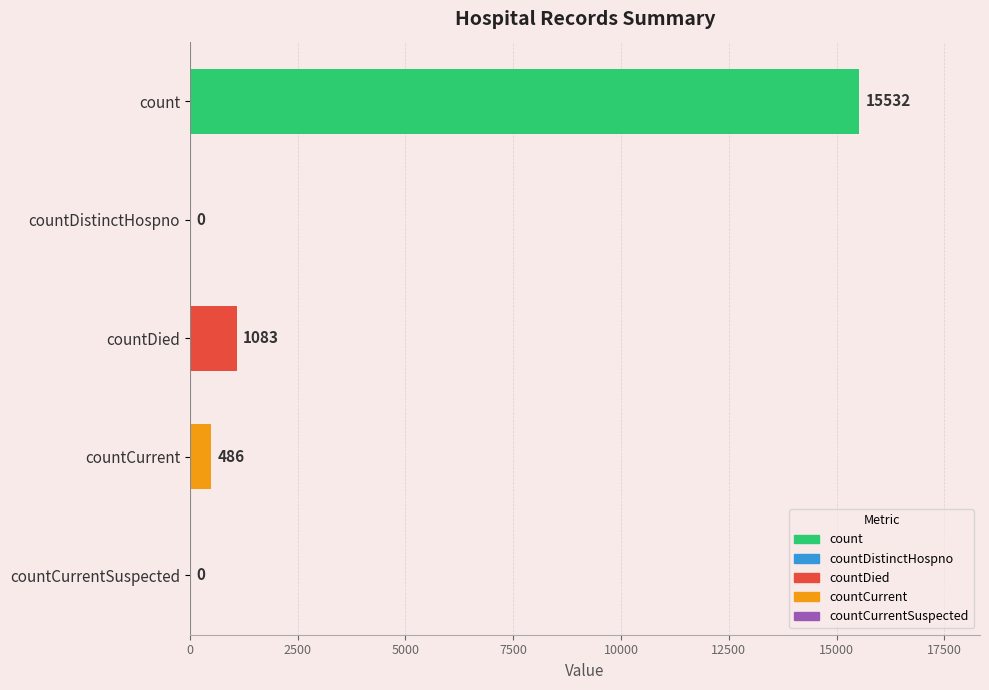

Reading bottom to top, list all the values displayed in this chart.

countCurrentSuspected=0	countCurrent=486	countDied=1083	countDistinctHospno=0	count=15532